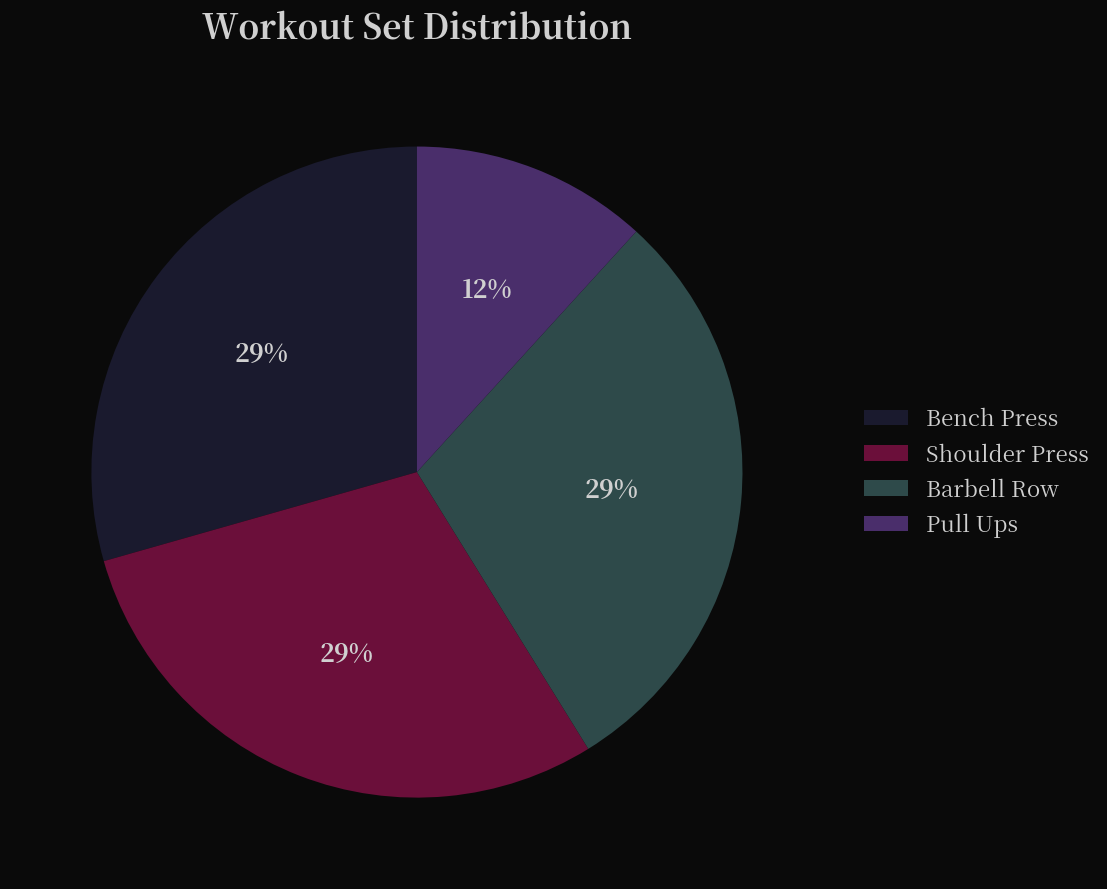

To the nearest percent, what portion does Barbell Row represent?

29%